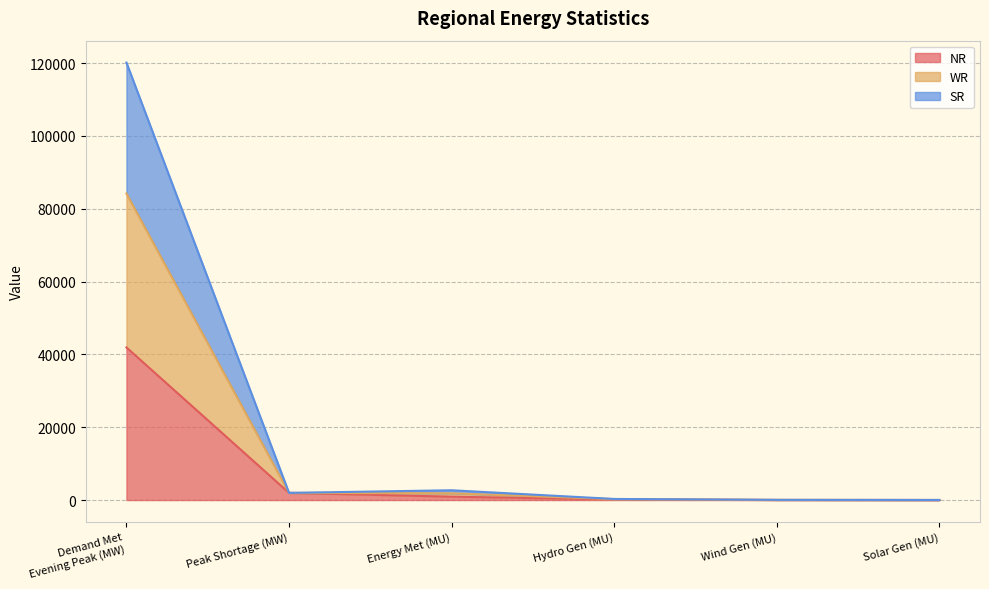

Which has a higher value, Hydro Gen (MU) or Demand Met
Evening Peak (MW)?

Demand Met
Evening Peak (MW)